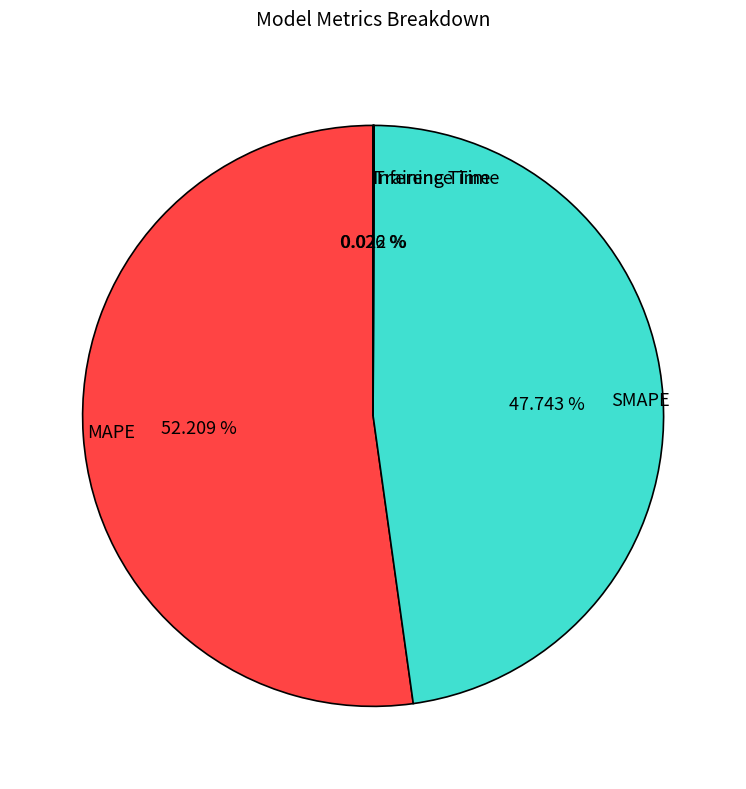

Approximately how many times larger is the value at MAPE compared to SMAPE?

1.1